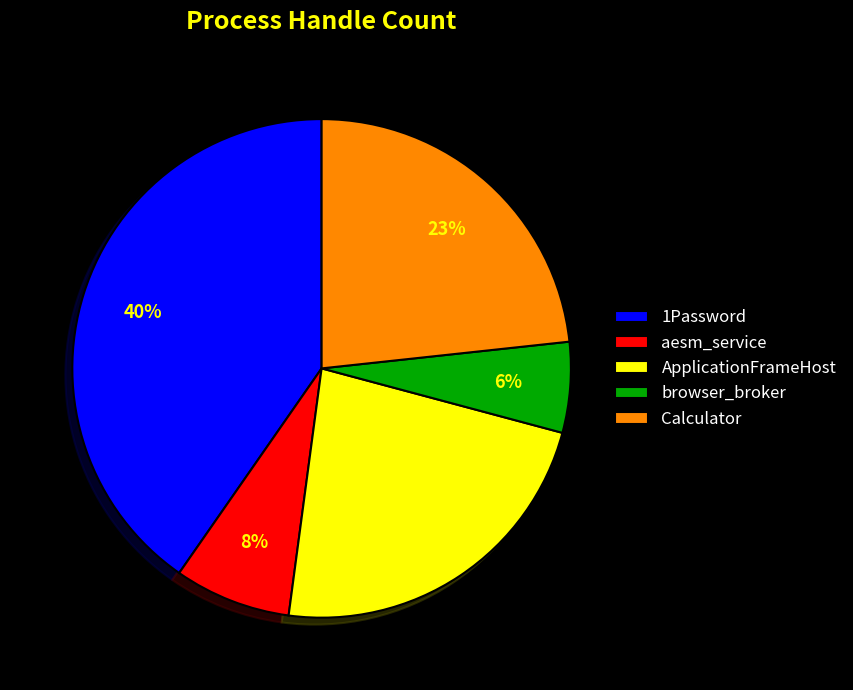

Between 1Password and browser_broker, which is larger?

1Password